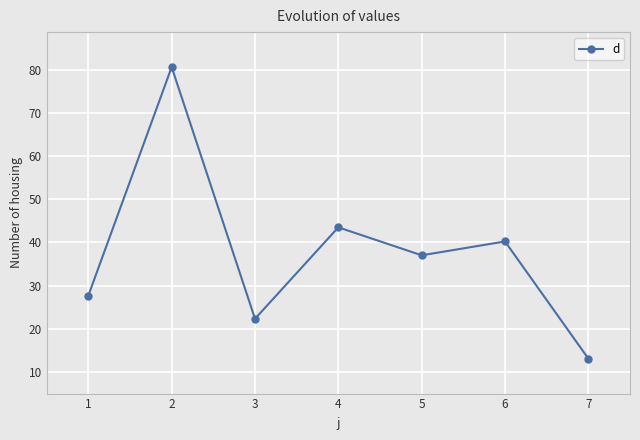

What is the ratio of the value at 5 to the value at 3?

1.7